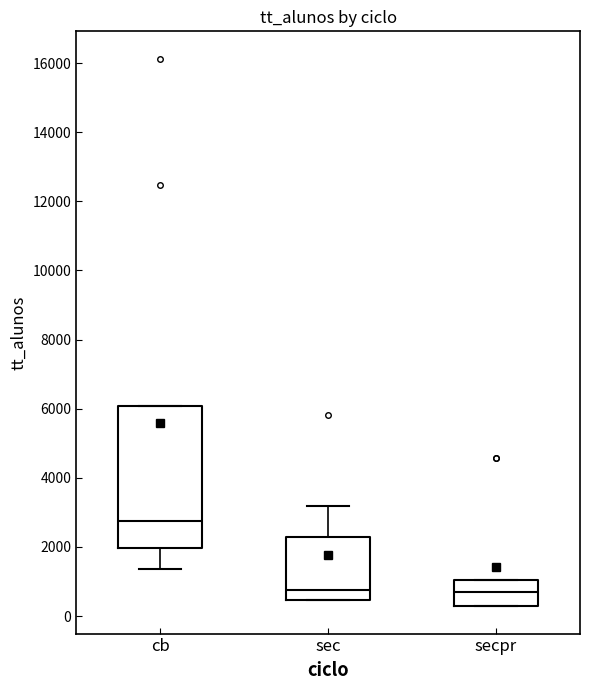

Where is the upper edge of the box for cb on the y-axis? The values are not printed on the chart, so give them approximately, as read against the axis.

6000